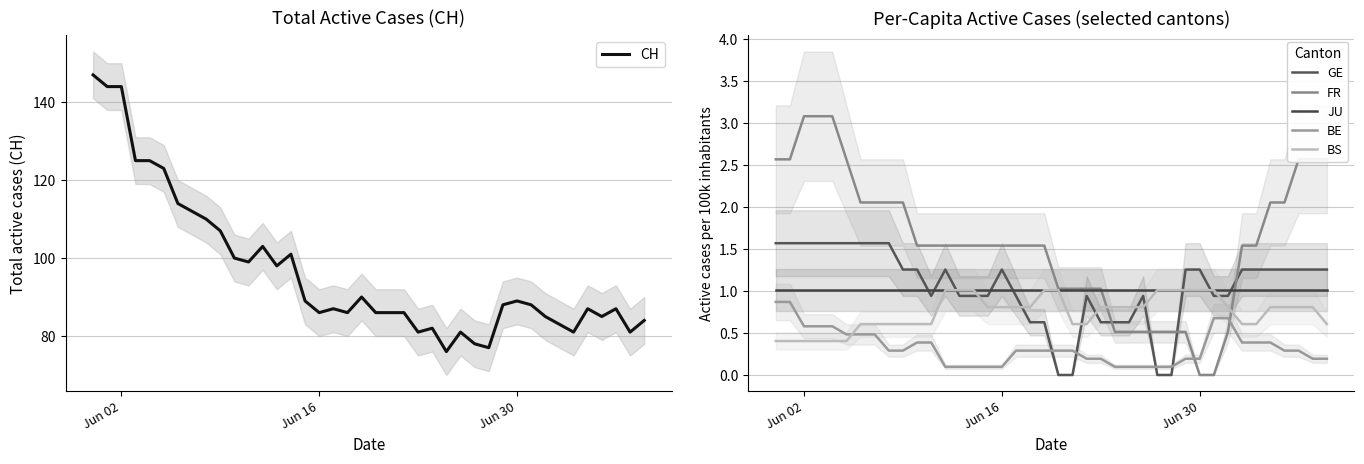

True or false: GE and BE cross at least once.

True